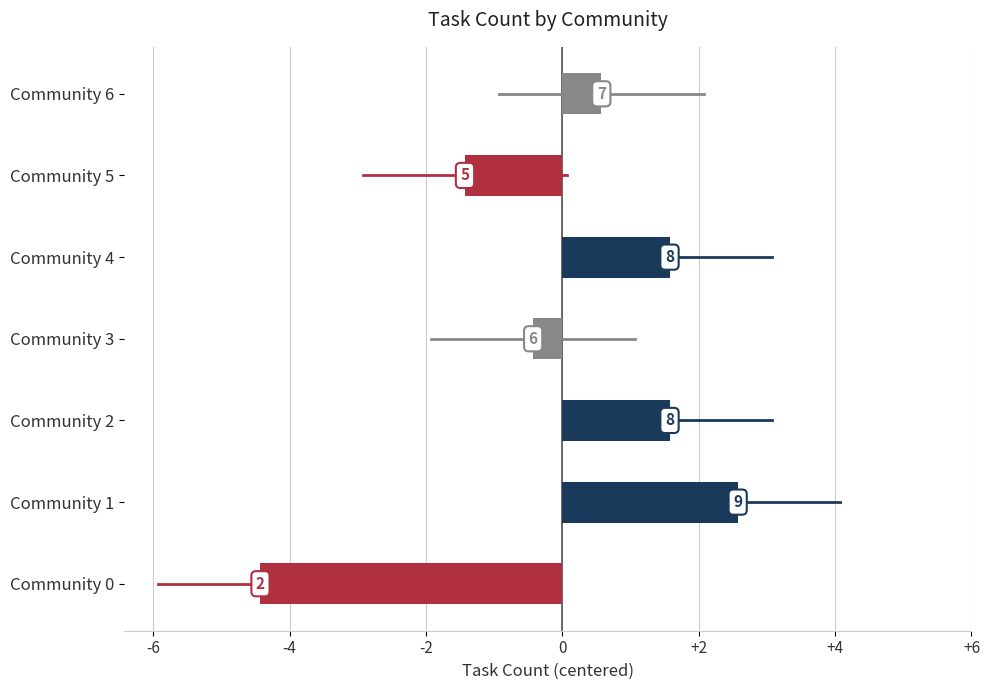

Are the bars horizontal?

Yes